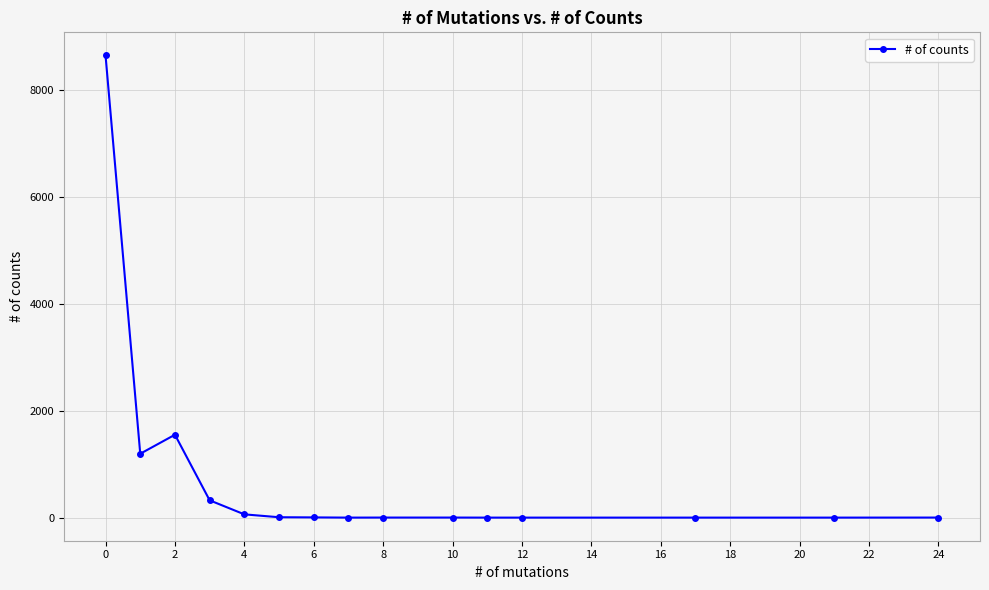

What is the difference between the maximum and second lowest values?

8654